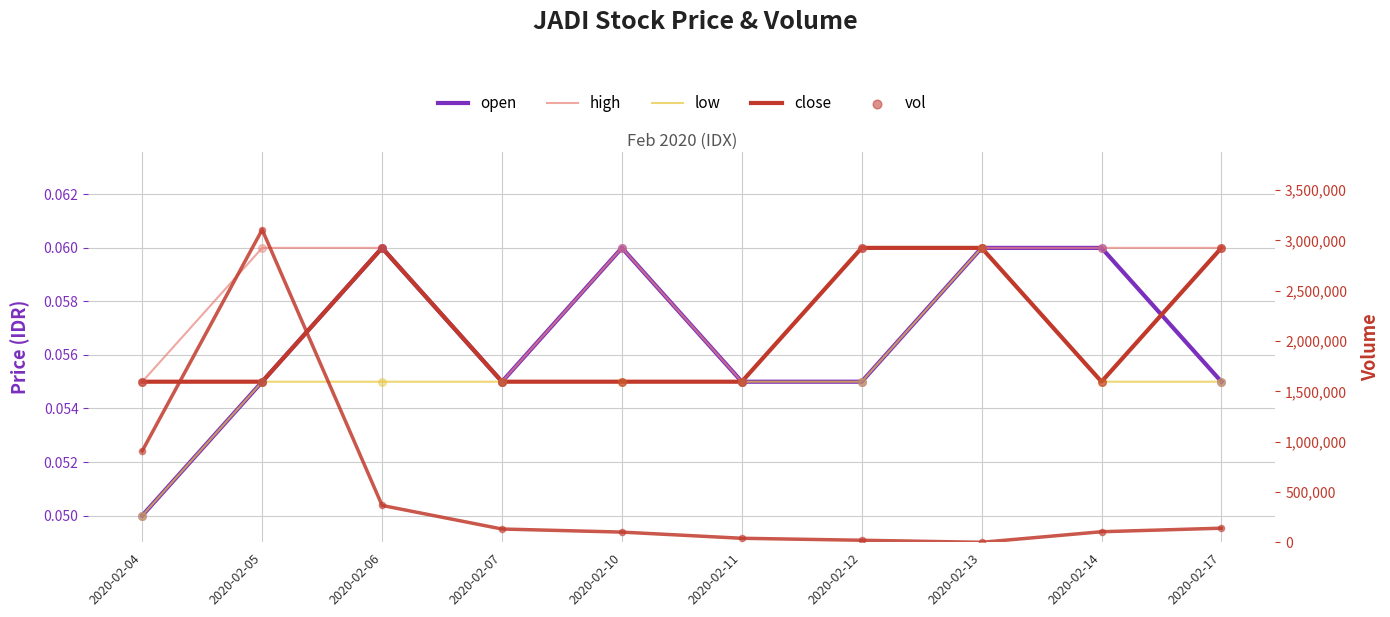

Is the value of open at 2020-02-07 greater than the value of vol at 2020-02-10?

No